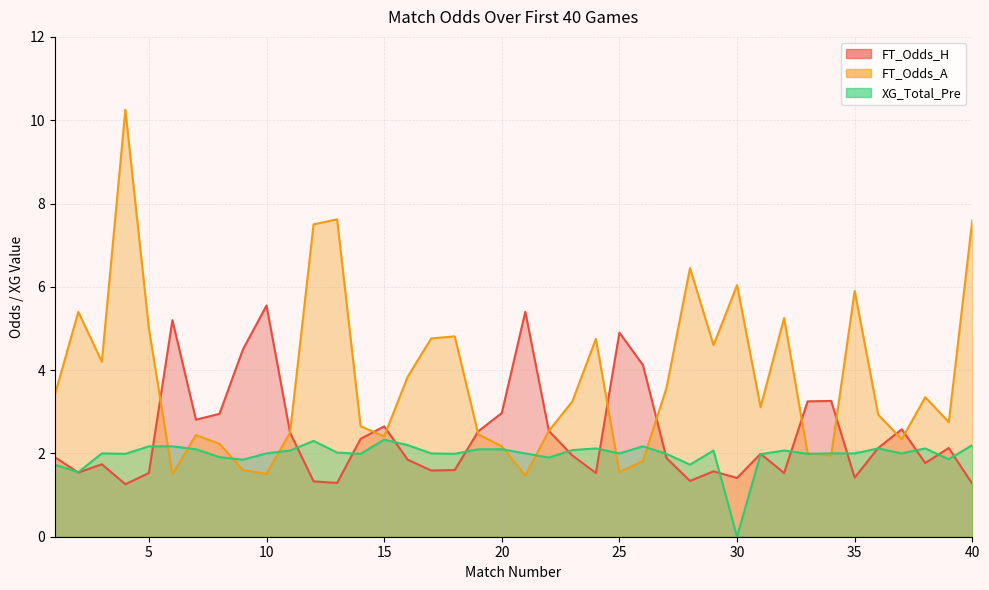

Reading right to left, extract all data points from this chart.

FT_Odds_H: 1.3	2.1	1.8	2.6	2.1	1.4	3.3	3.2	1.5	2.0	1.4	1.6	1.3	1.9	4.1	4.9	1.5	1.9	2.5	5.4	3.0	2.5	1.6	1.6	1.9	2.6	2.4	1.3	1.3	2.5	5.5	4.5	3.0	2.8	5.2	1.5	1.3	1.7	1.5	1.9
FT_Odds_A: 7.6	2.8	3.4	2.3	2.9	5.9	1.9	2.0	5.2	3.1	6.0	4.6	6.5	3.6	1.8	1.6	4.8	3.2	2.5	1.5	2.2	2.5	4.8	4.8	3.8	2.4	2.6	7.6	7.5	2.5	1.5	1.6	2.2	2.4	1.5	5.0	10.2	4.2	5.4	3.4
XG_Total_Pre: 2.2	1.9	2.1	2.0	2.1	2.0	2.0	2.0	2.1	2.0	0.0	2.1	1.7	2.0	2.2	2.0	2.1	2.1	1.9	2.0	2.1	2.1	2.0	2.0	2.2	2.3	2.0	2.0	2.3	2.1	2.0	1.9	1.9	2.1	2.2	2.2	2.0	2.0	1.6	1.7